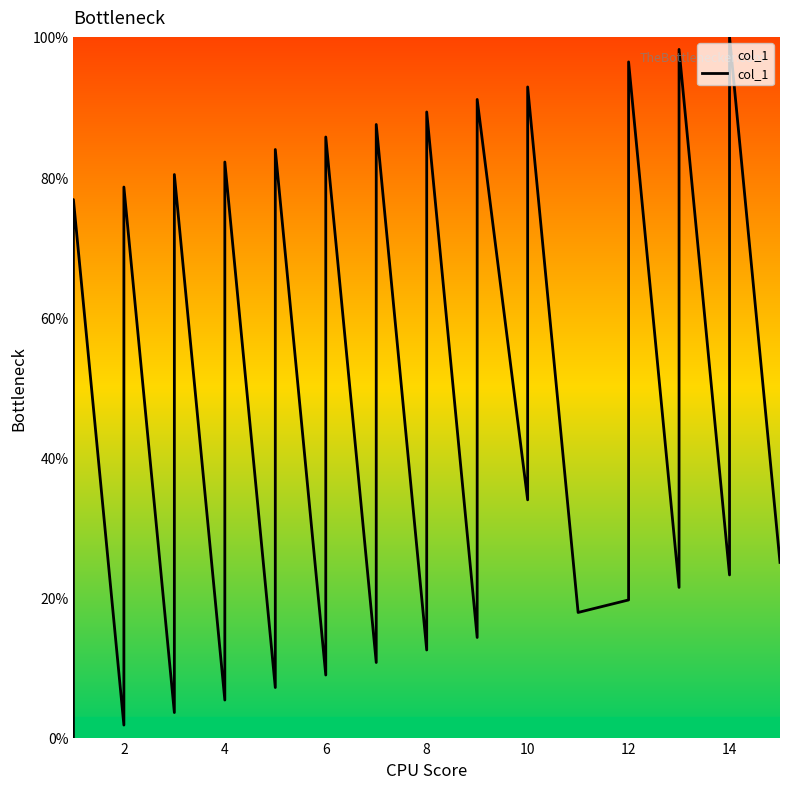

Does the chart have visible grid lines?

No